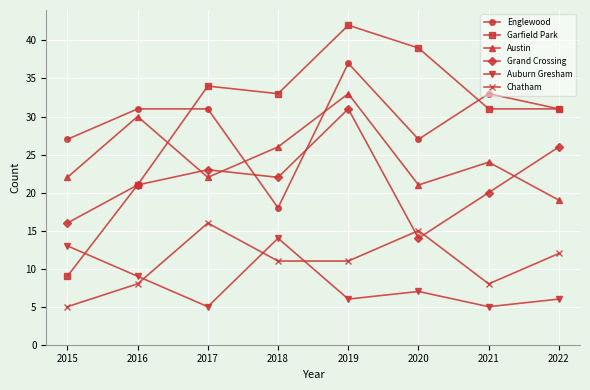

How many data points does each series have?

8